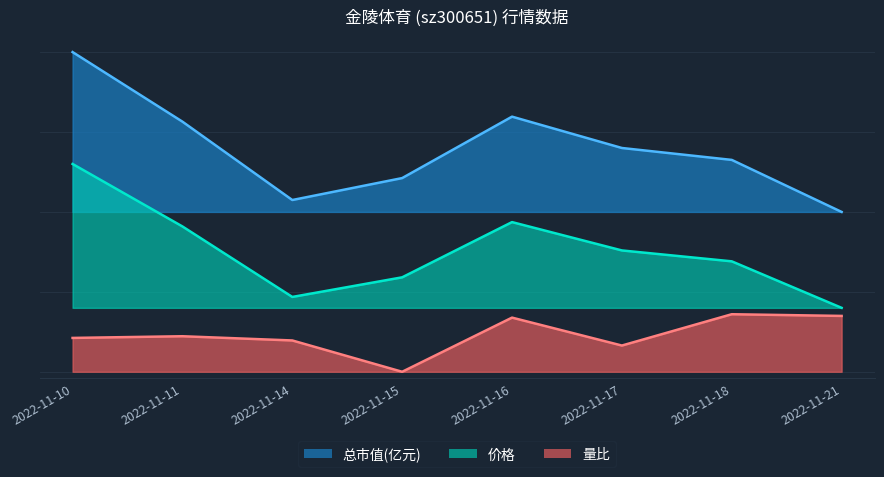

What is the value of the 总市值(亿元) point at the 4th from the left?

0.6